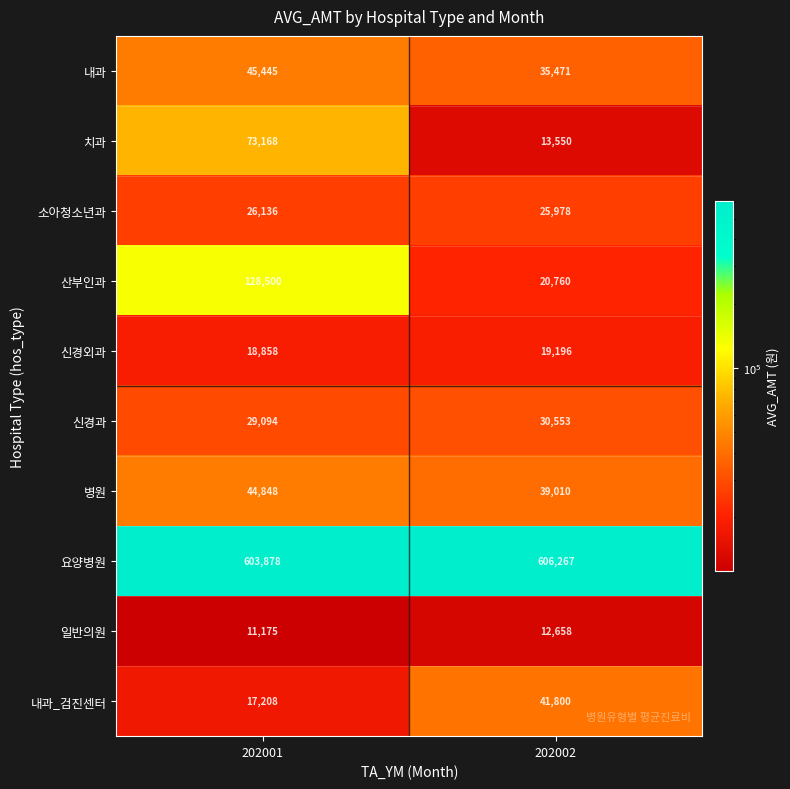

The value of 요양병원 at 202002 is 606267. True or false?

True